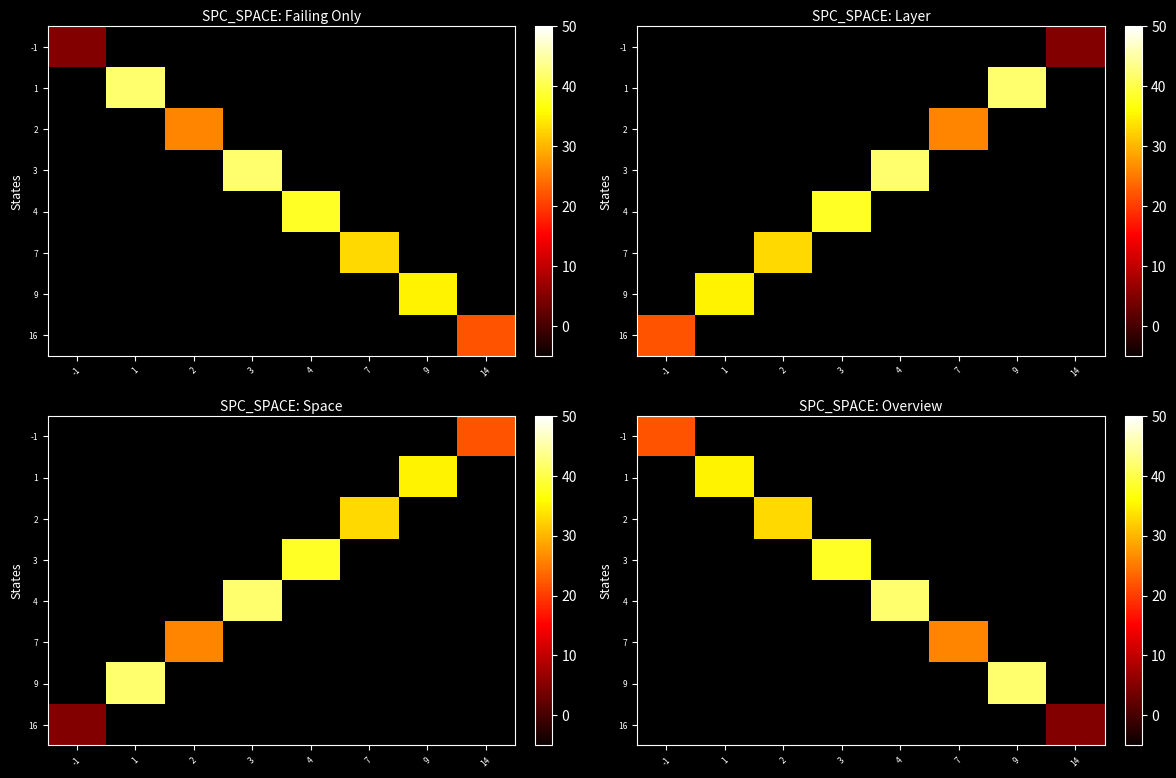

Which has a higher value, 4 or -1?

-1